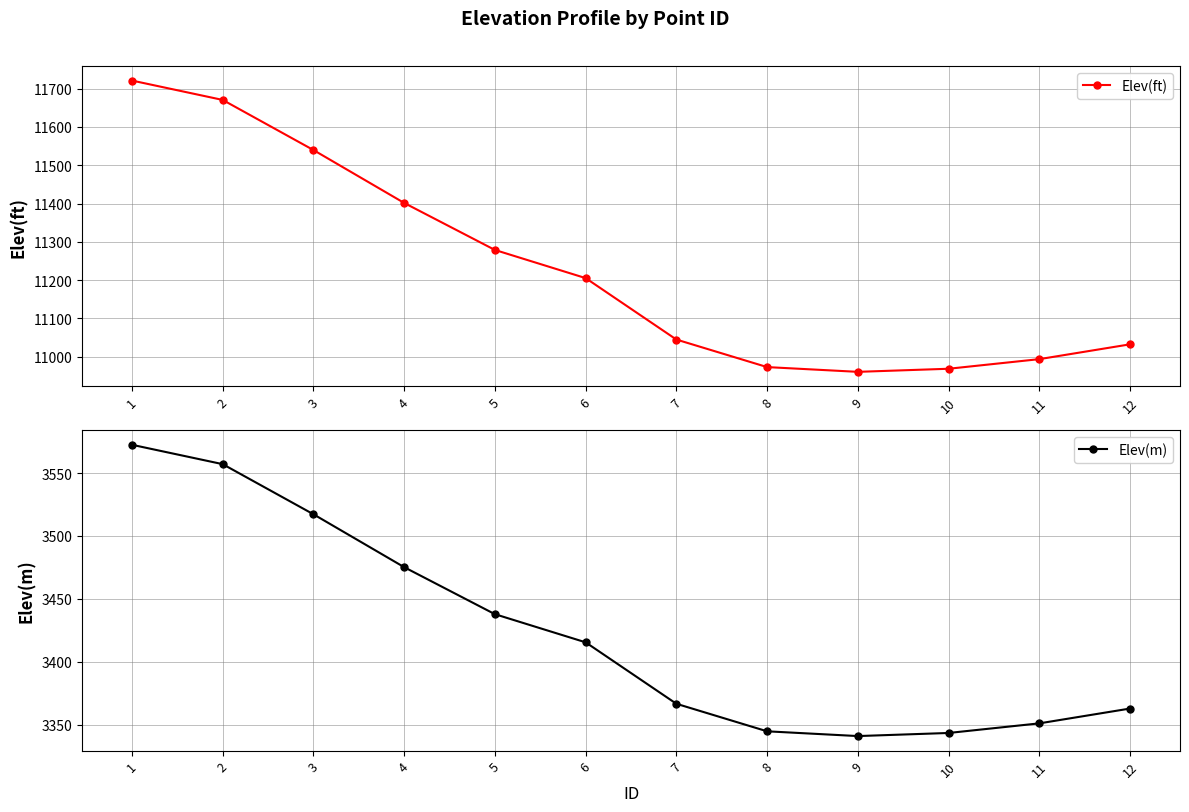

True or false: Elev(ft) and Elev(m) intersect in this chart.

False